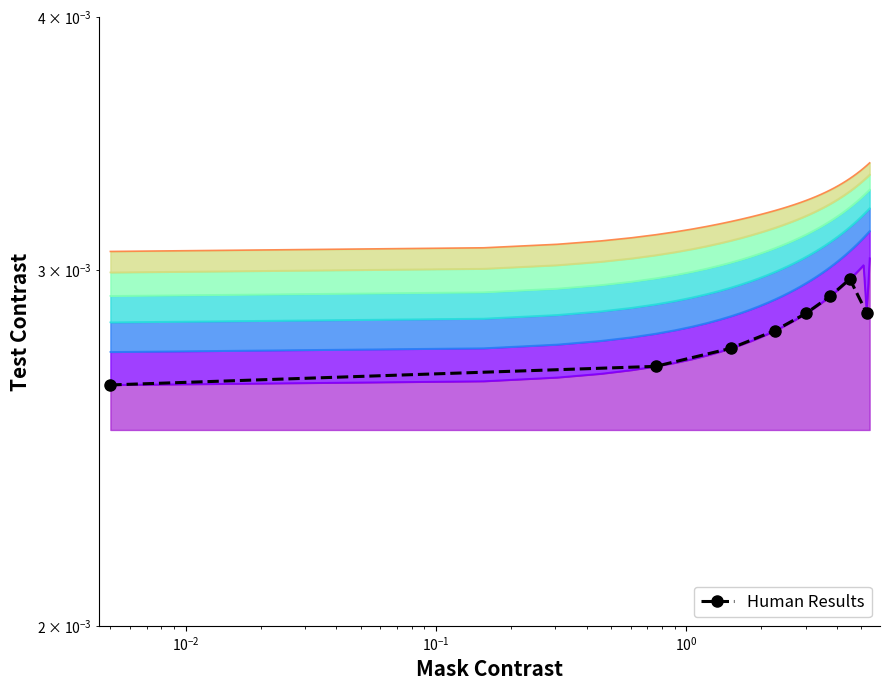

Does the chart have visible grid lines?

No